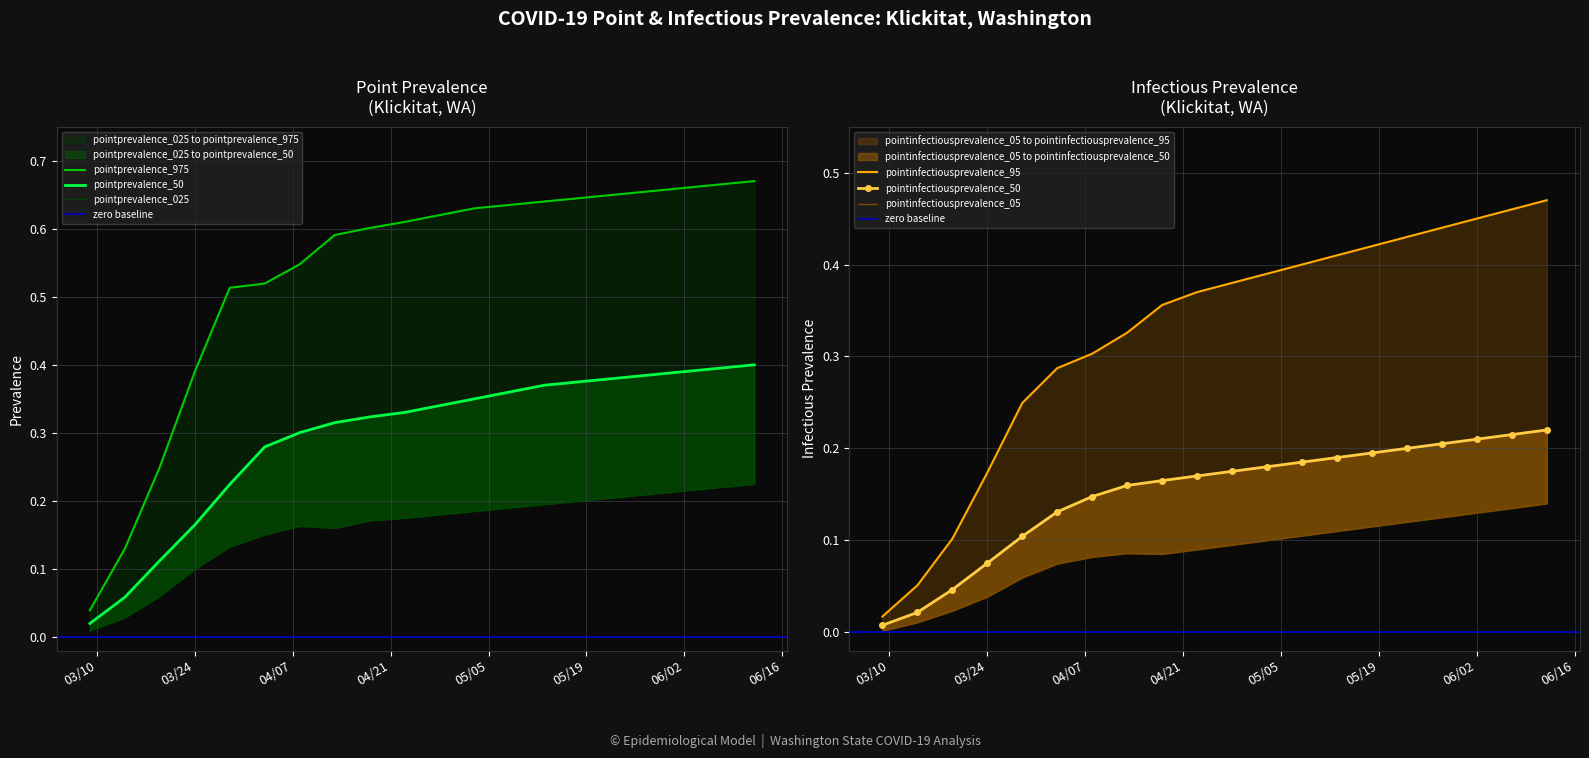

Reading left to right, transcribe all the data shown in this chart.

pointprevalence_025: 0.0	0.0	0.1	0.1	0.1	0.2	0.2	0.2	0.2	0.2	0.2	0.2	0.2	0.2	0.2	0.2	0.2	0.2	0.2	0.2
pointprevalence_50: 0.0	0.1	0.1	0.2	0.2	0.3	0.3	0.3	0.3	0.3	0.3	0.3	0.4	0.4	0.4	0.4	0.4	0.4	0.4	0.4
pointprevalence_975: 0.0	0.1	0.2	0.4	0.5	0.5	0.5	0.6	0.6	0.6	0.6	0.6	0.6	0.6	0.6	0.7	0.7	0.7	0.7	0.7
pointinfectiousprevalence_05: 0.0	0.0	0.0	0.0	0.1	0.1	0.1	0.1	0.1	0.1	0.1	0.1	0.1	0.1	0.1	0.1	0.1	0.1	0.1	0.1
pointinfectiousprevalence_50: 0.0	0.0	0.0	0.1	0.1	0.1	0.1	0.2	0.2	0.2	0.2	0.2	0.2	0.2	0.2	0.2	0.2	0.2	0.2	0.2
pointinfectiousprevalence_95: 0.0	0.1	0.1	0.2	0.2	0.3	0.3	0.3	0.4	0.4	0.4	0.4	0.4	0.4	0.4	0.4	0.4	0.5	0.5	0.5